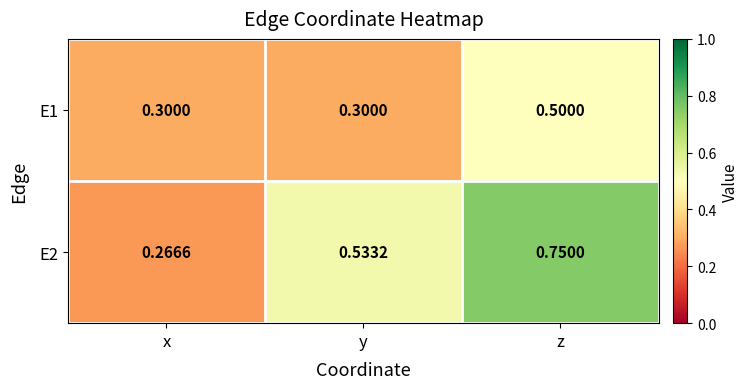

Which series changed the most between x and z?

E2